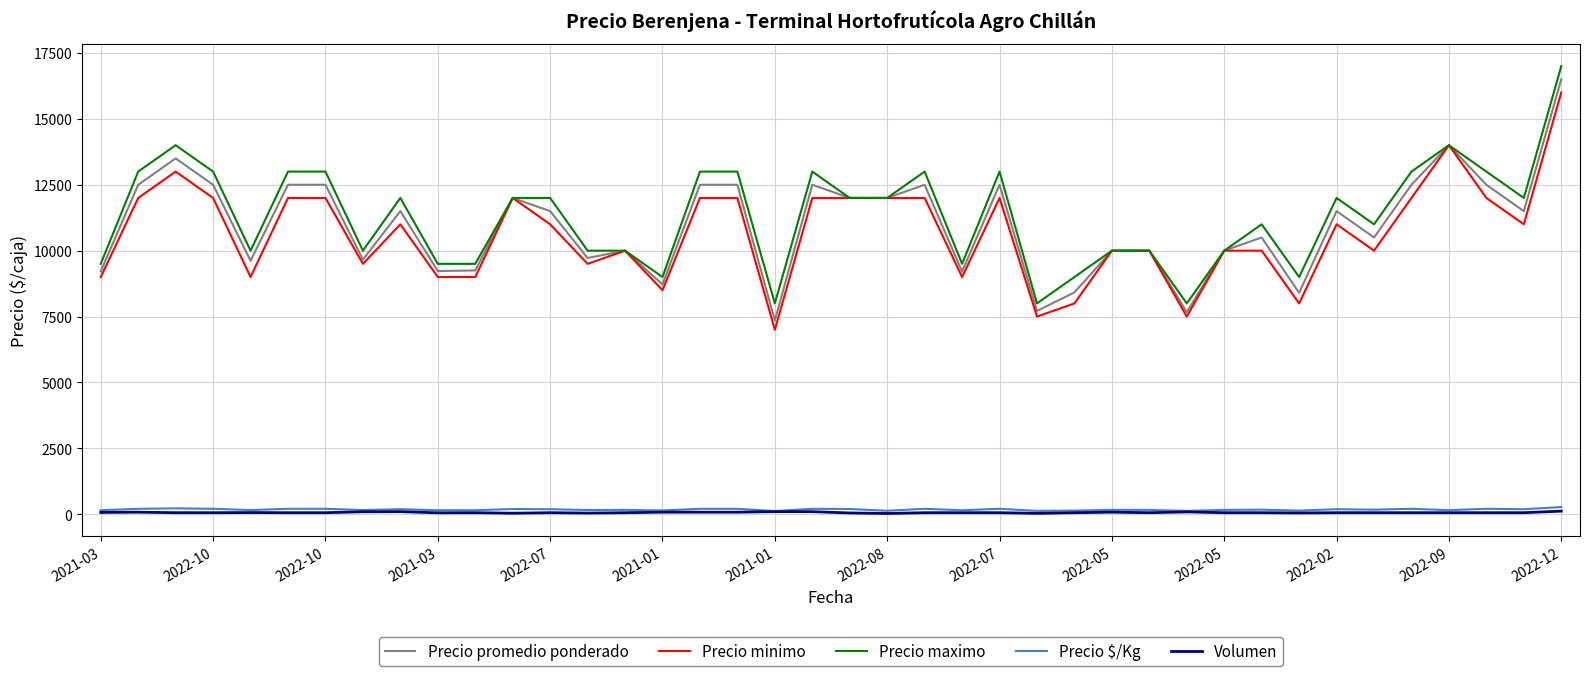

True or false: Precio maximo and Volumen cross at least once.

False